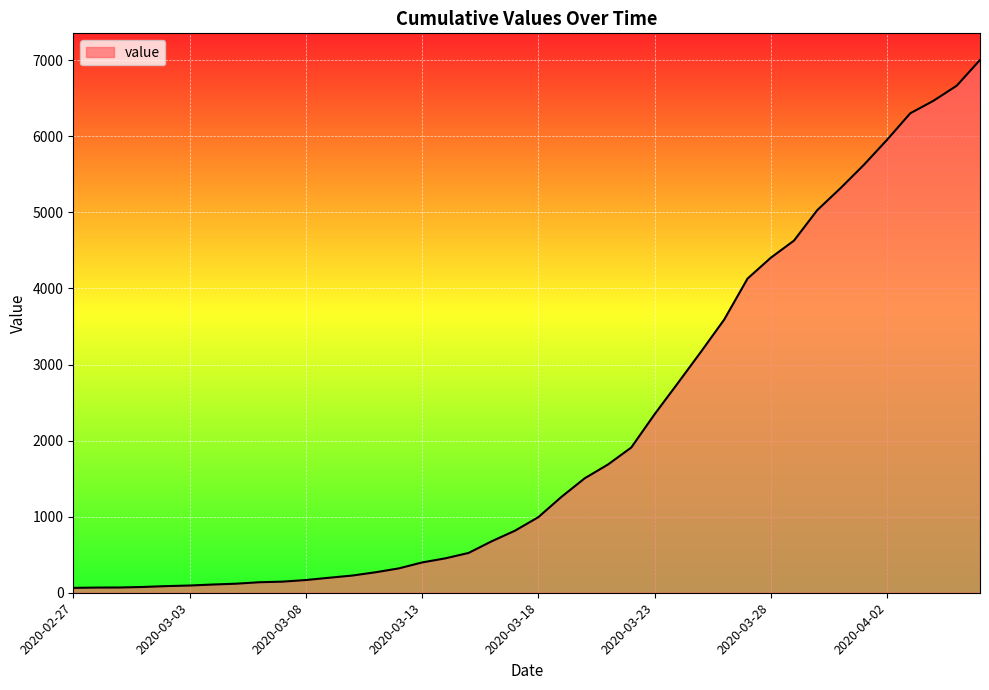

What is the difference between the maximum and minimum values?

6939